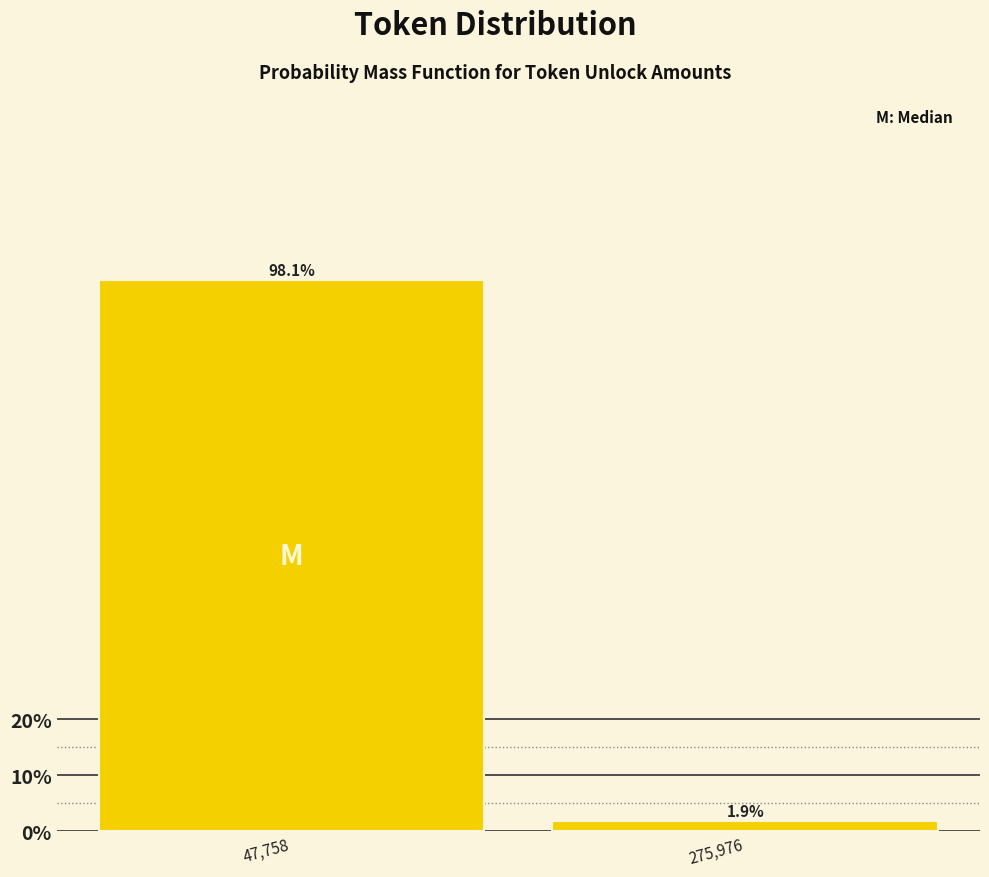

Reading left to right, transcribe all the data shown in this chart.

98.1	1.9